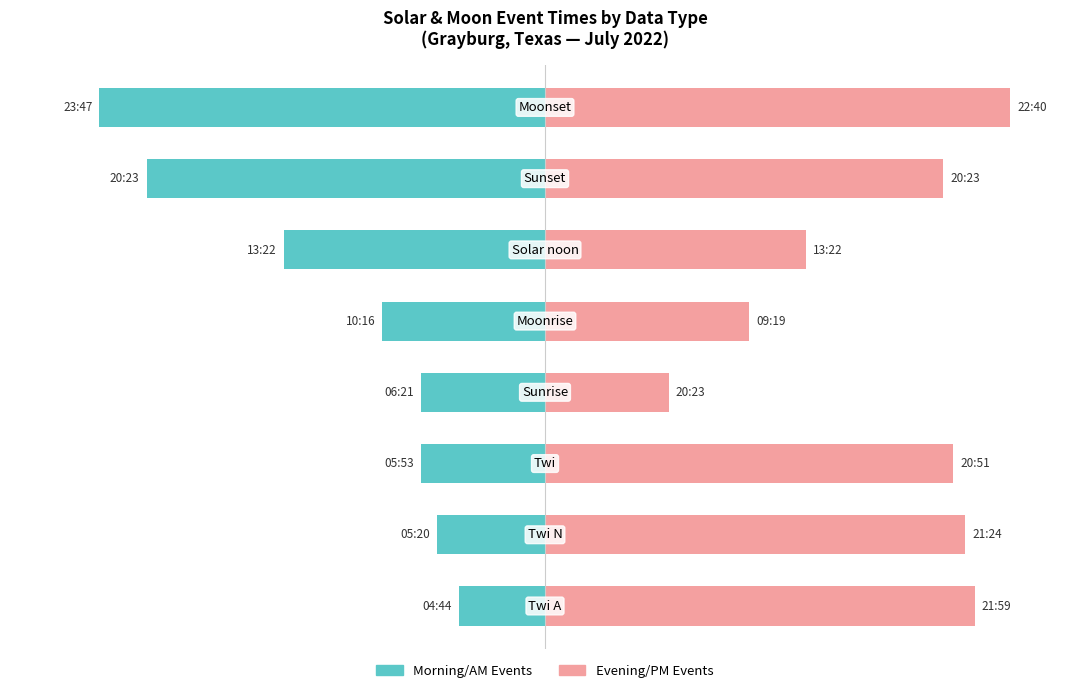

At which category does the chart reach its peak across all series?

7